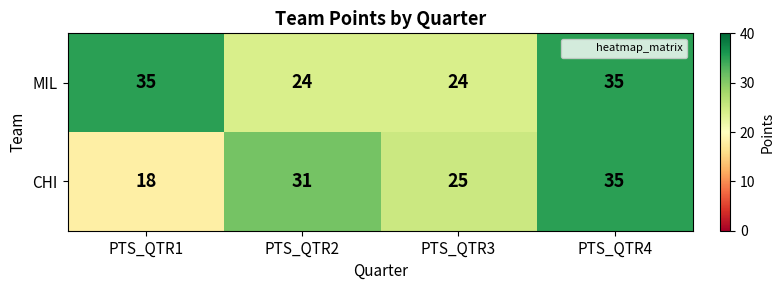

Which series has the largest range (max minus min)?

CHI